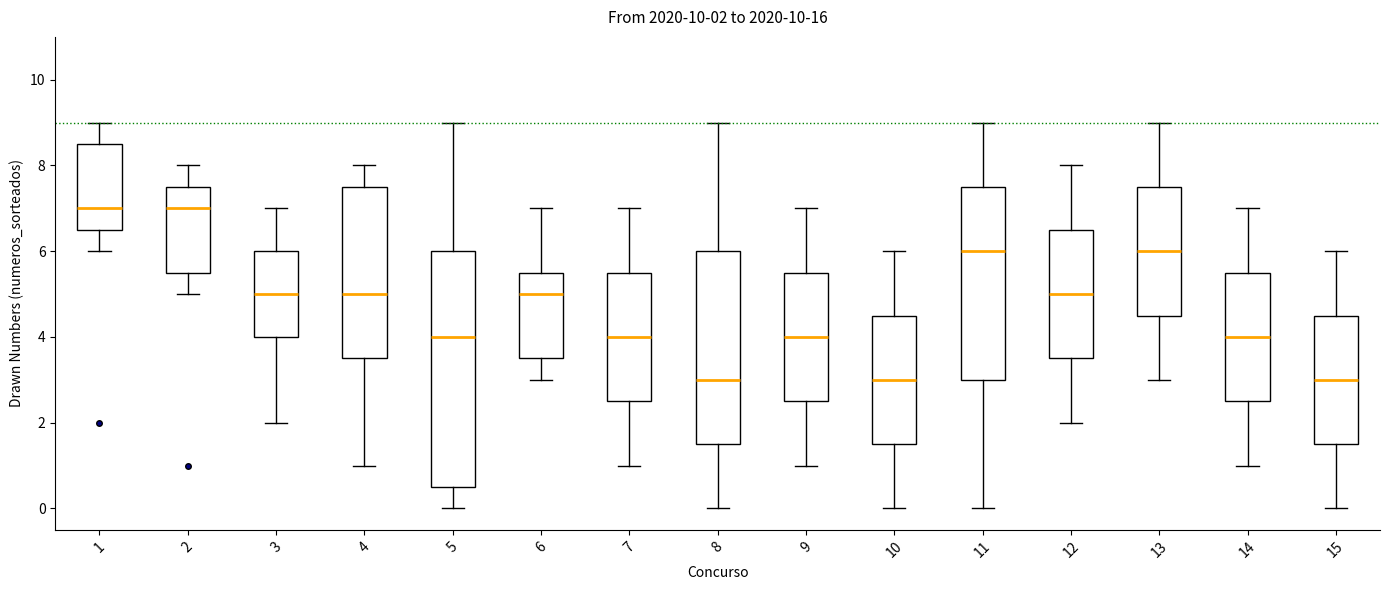

Comparing the boxes themselves (not the whiskers), which one is the tallest?

5